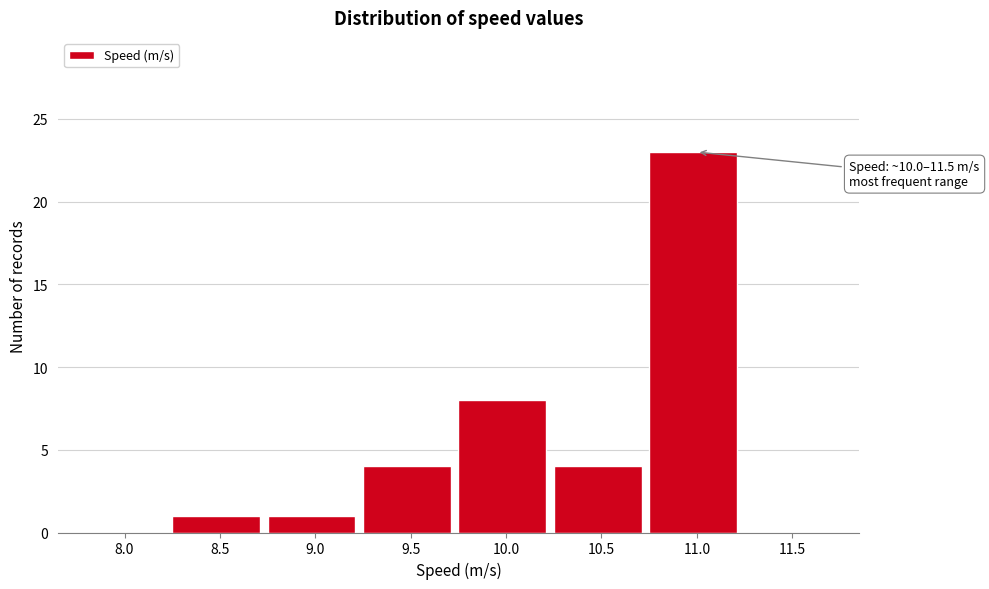

Reading right to left, transcribe all the data shown in this chart.

11.5=0	11.0=23	10.5=4	10.0=8	9.5=4	9.0=1	8.5=1	8.0=0